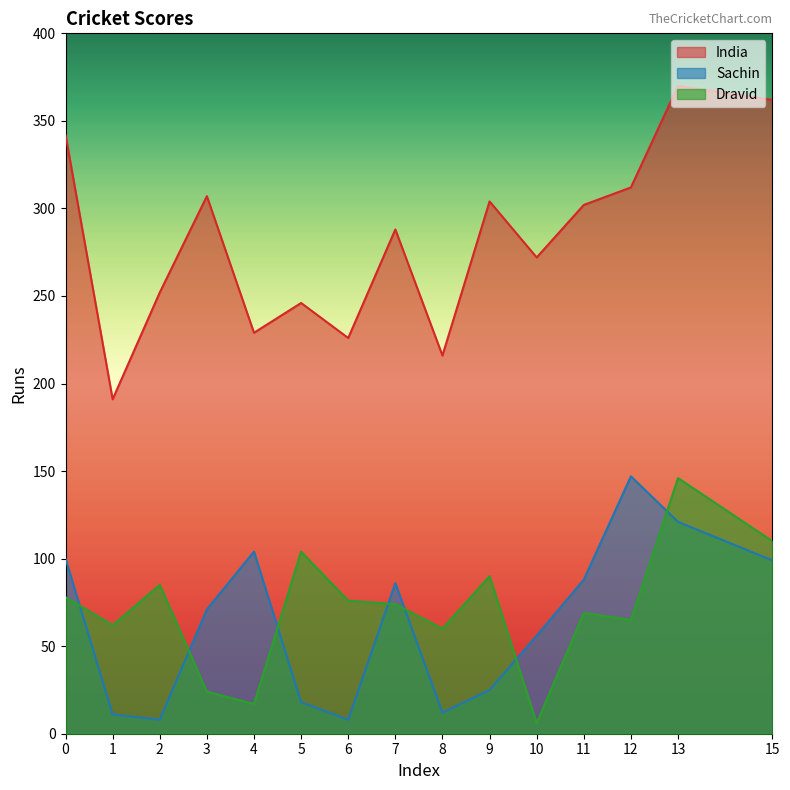

What is the value of the Dravid point at the 10th from the left?

90